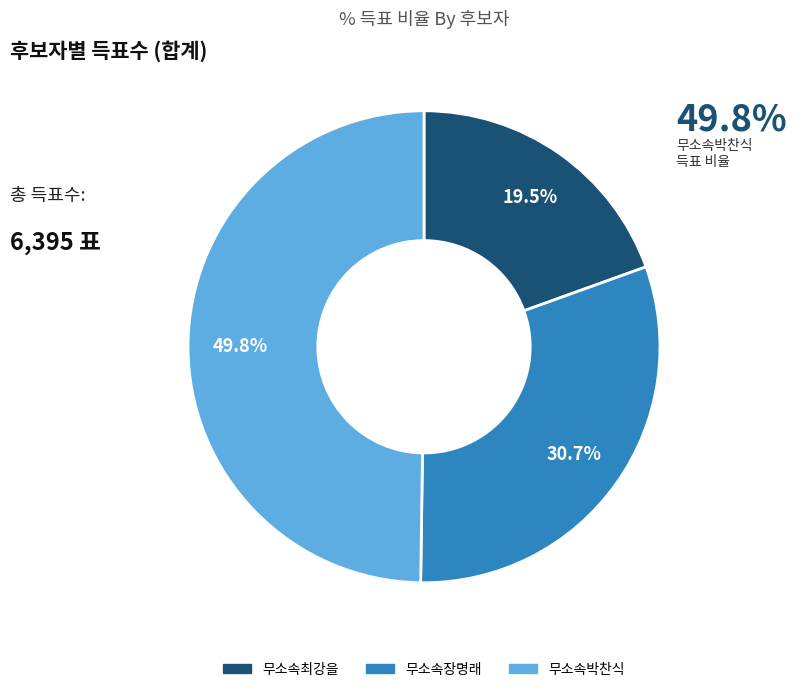

Rank the categories by value from lowest to highest.

무소속최강을, 무소속장명래, 무소속박찬식